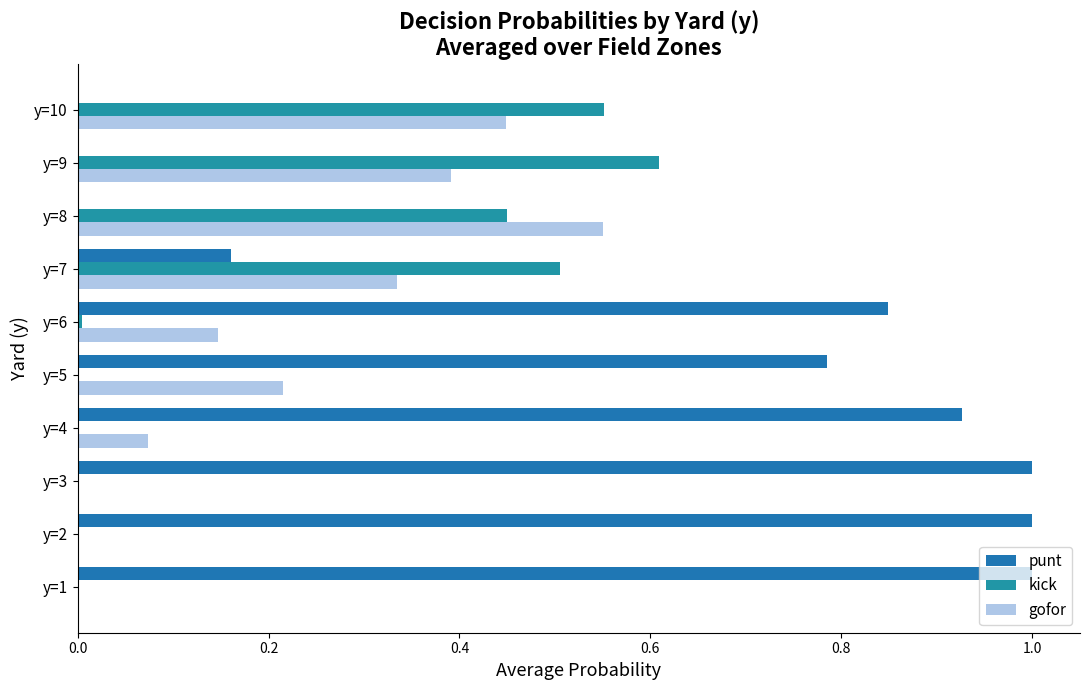

At how many categories does at least one series exceed 0?

10